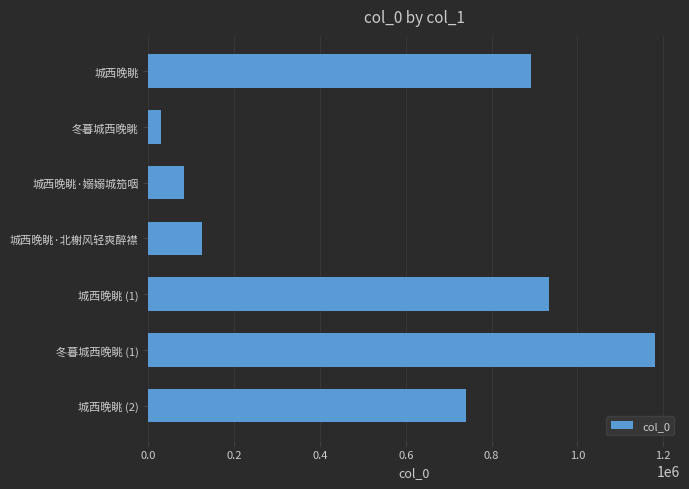

How many values are below 741196?

3